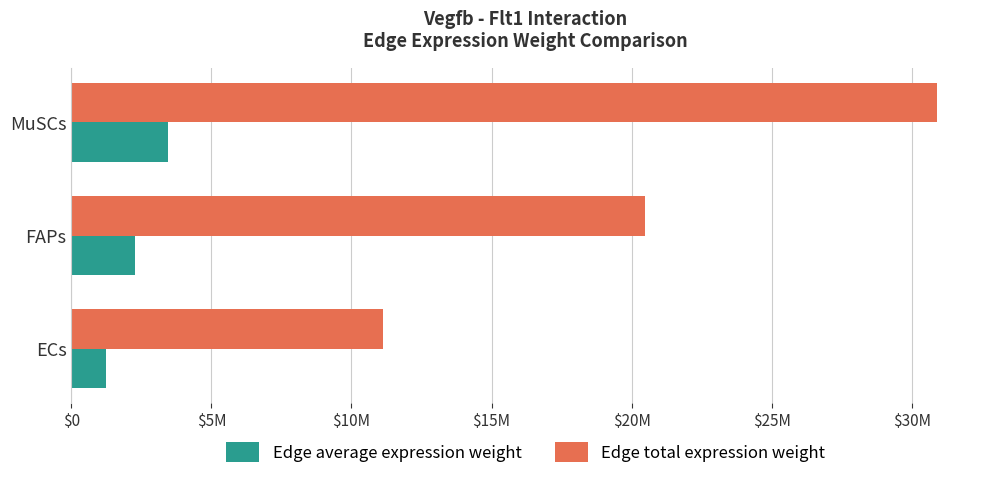

Reading left to right, extract all data points from this chart.

Edge average expression weight: 1235391.8	2276522.6	3432521.6
Edge total expression weight: 11118525.8	20488703.0	30892694.5